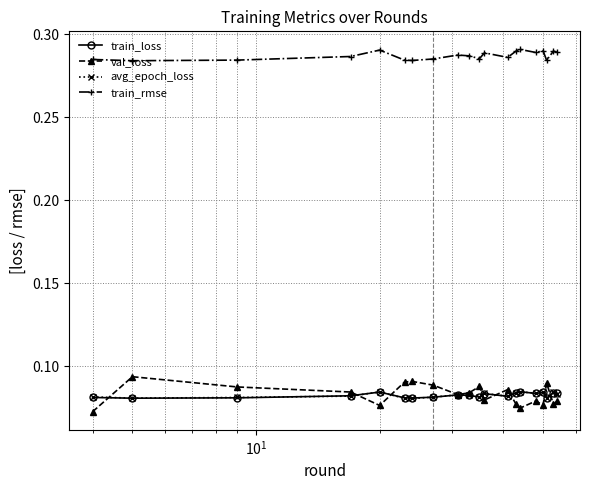

Which series has the largest total across all categories?

train_rmse